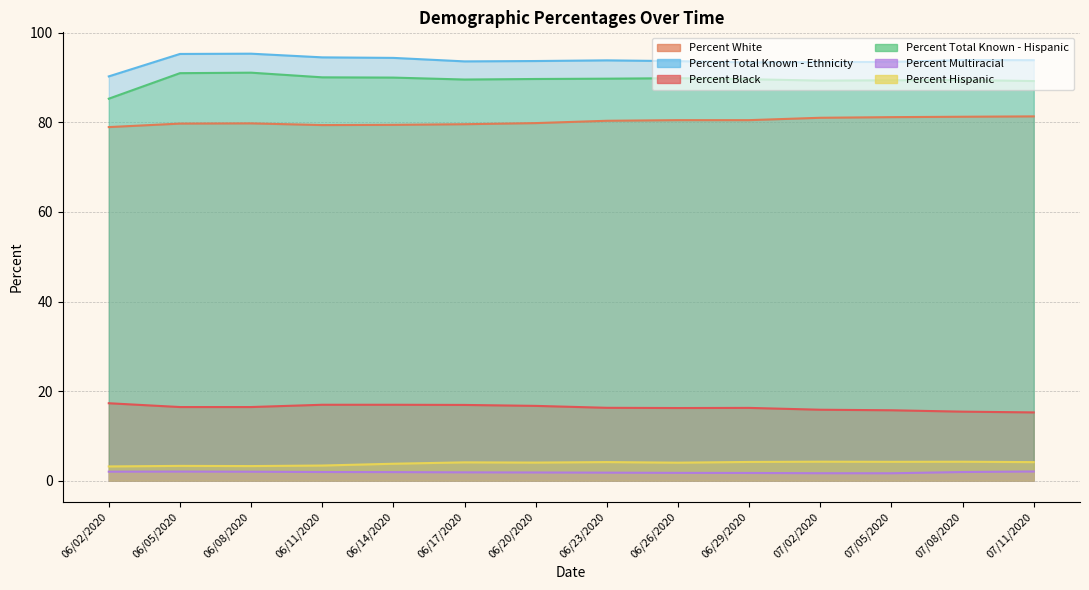

Is the value of Percent Black at 06/05/2020 greater than the value of Percent Total Known - Ethnicity at 06/17/2020?

No